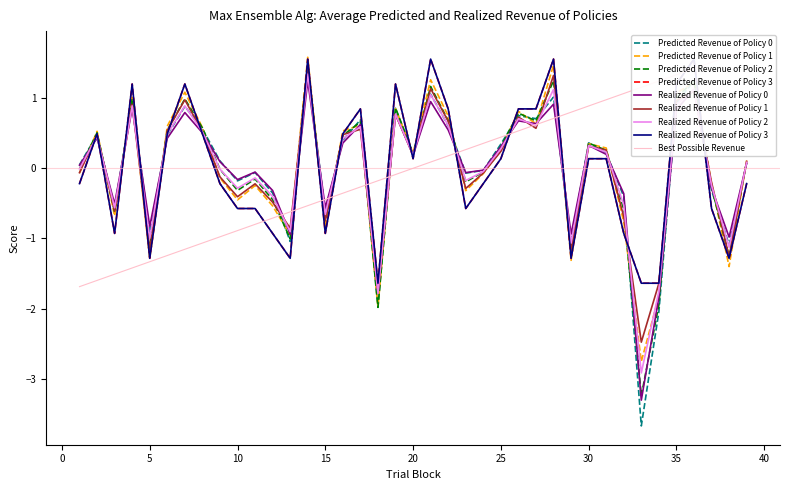

The value of trial_block at 18 is -0.2. True or false?

True